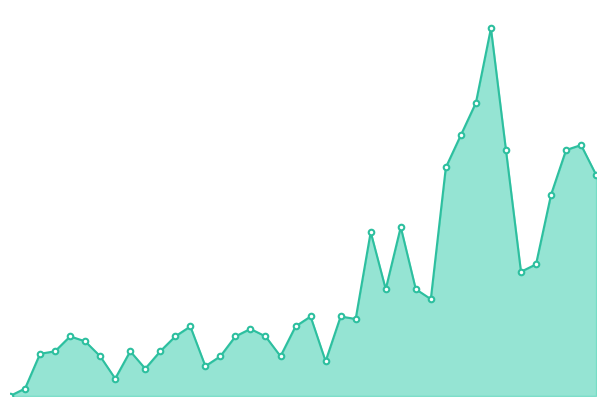

Does the chart have visible grid lines?

No